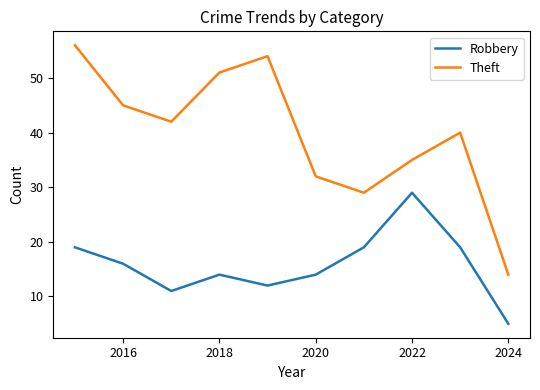

Which series has the largest total across all categories?

Theft